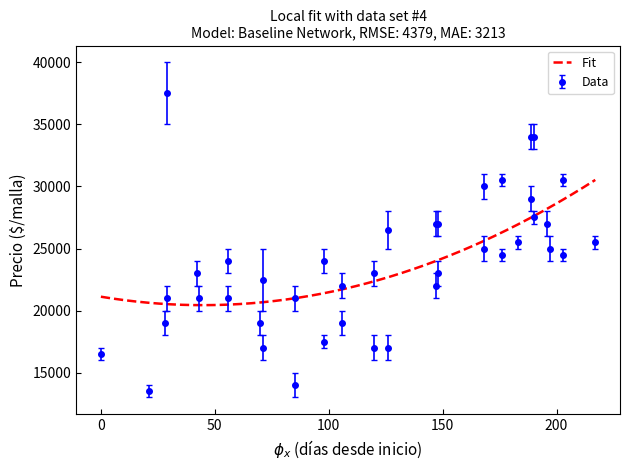

Reading left to right, what are all the values shown in this chart?

Precio promedio ponderado: 25000	22000	27000	25500	27500	34000	27000	29000	34000	19000	17000	23000	24500	30500	16500	17000	26500	19000	22000	23000	21000	24000	23000	27000	24500	30500	21000	37500	13500	17000	22500	21000	19000	17500	24000	14000	21000	25000	30000	25500
Precio minimo: 24000	21000	26000	25000	27000	33000	26000	28000	33000	18000	16000	22000	24000	30000	16000	16000	25000	18000	21000	22000	20000	23000	22000	26000	24000	30000	20000	35000	13000	16000	20000	20000	18000	17000	23000	13000	20000	24000	29000	25000
Precio maximo: 26000	23000	28000	26000	28000	35000	28000	30000	35000	20000	18000	24000	25000	31000	17000	18000	28000	20000	23000	24000	22000	25000	24000	28000	25000	31000	22000	40000	14000	18000	25000	22000	20000	18000	25000	15000	22000	26000	31000	26000